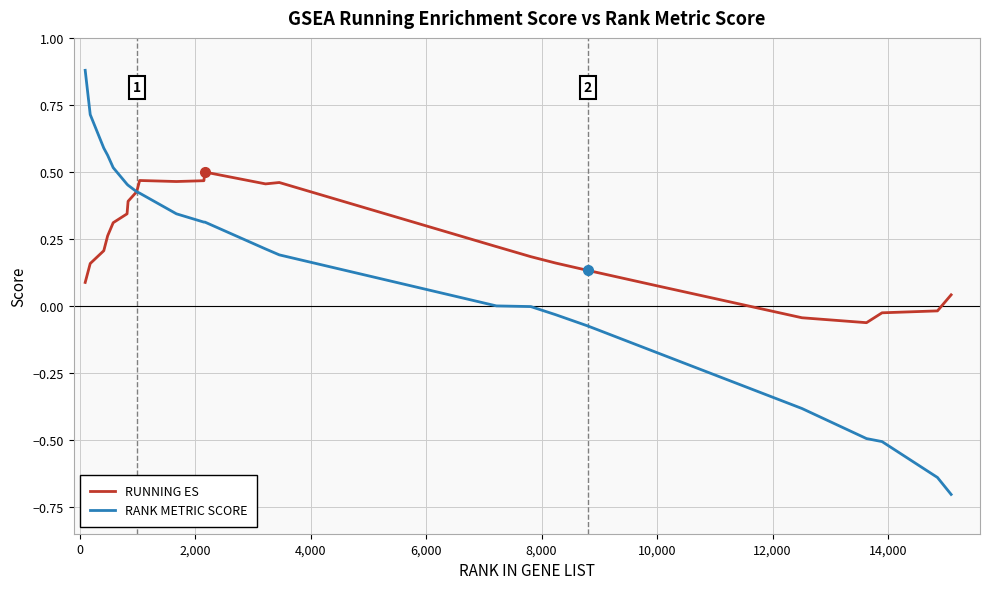

What is the difference between the maximum and minimum values in the RANK METRIC SCORE series?

1.6